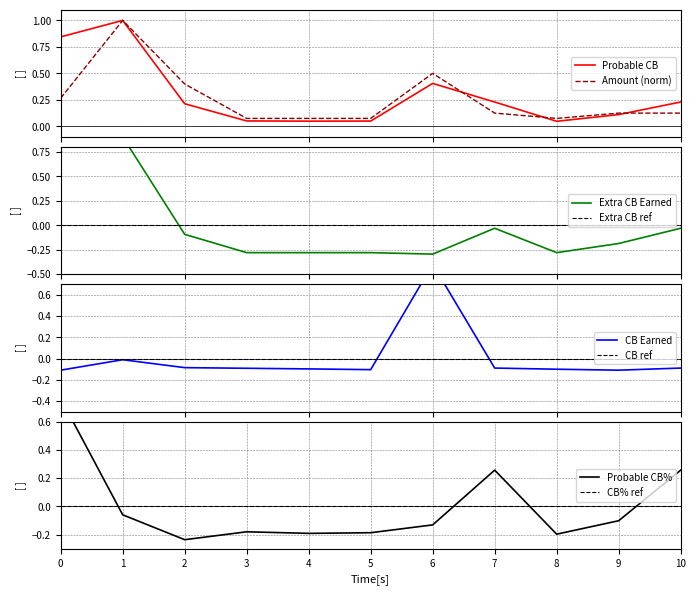

What is the highest value of the Probable CB series?

1.0